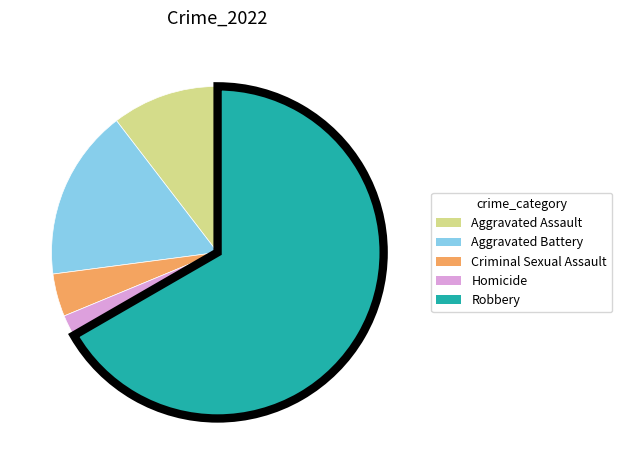

Is it true that Homicide is 2% of the pie?

True